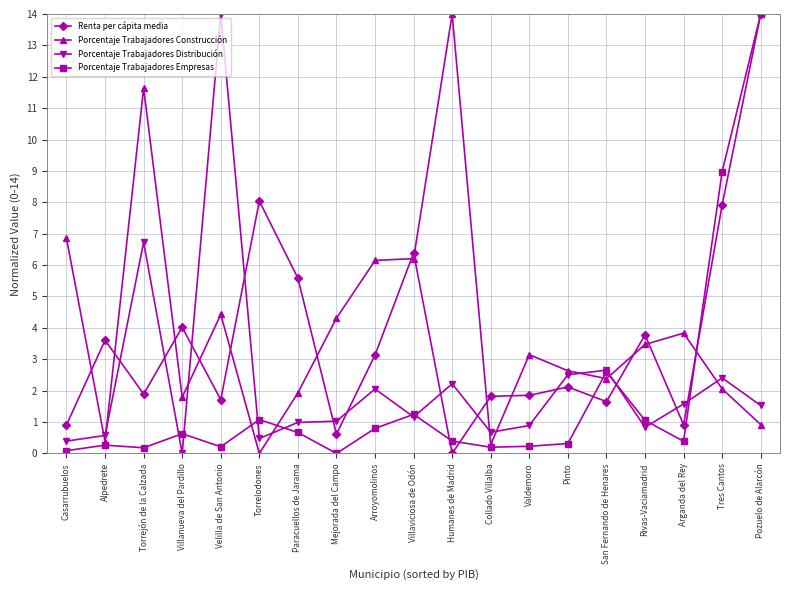

How many data points in Renta per cápita media are above 2?

10